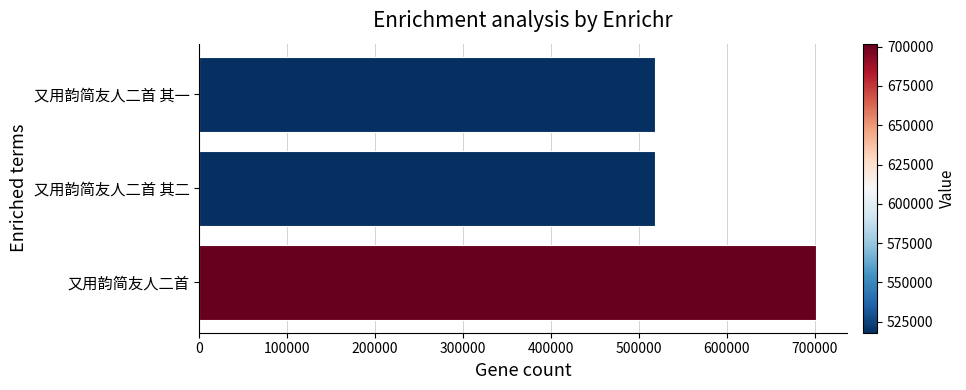

Approximately how many times larger is the value at 又用韵简友人二首 其一 compared to 又用韵简友人二首 其二?

1.0